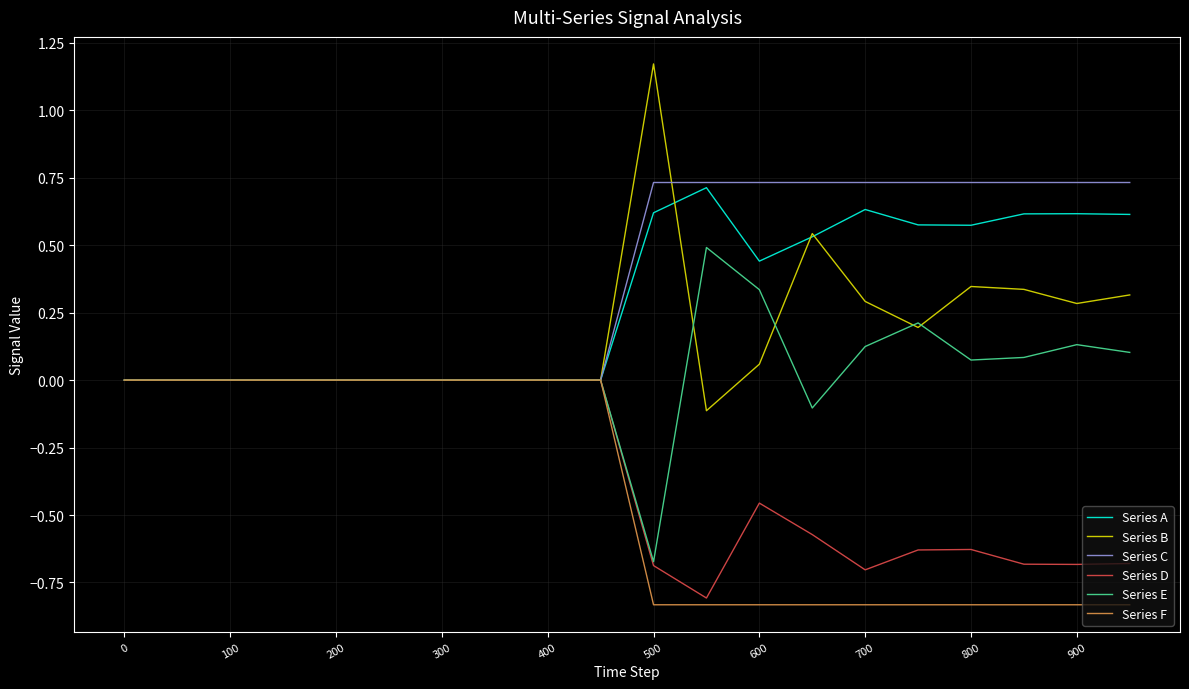

How many lines are shown in the chart?

6